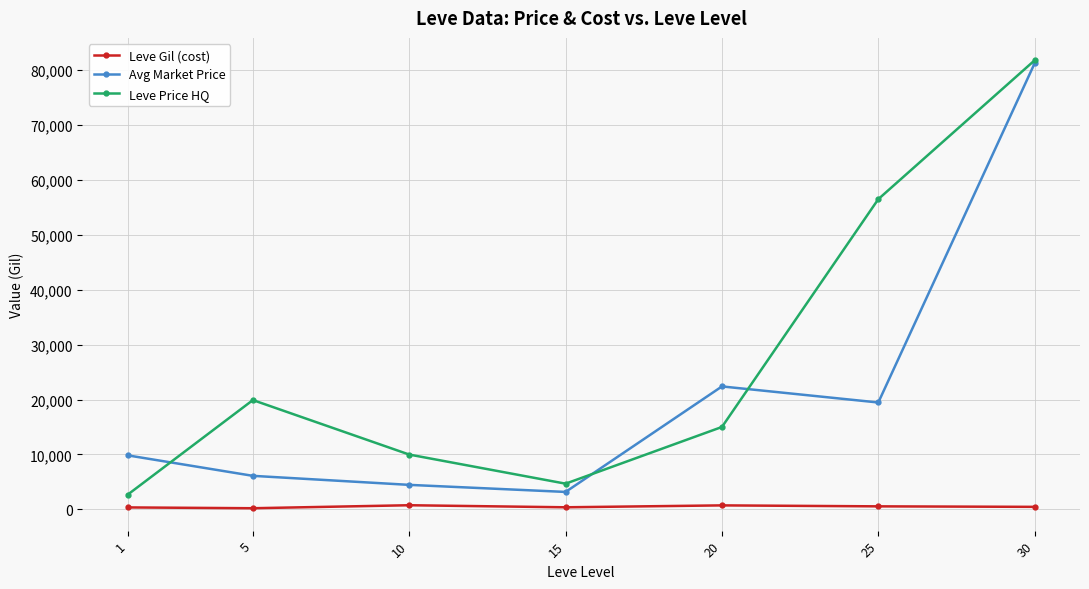

True or false: Avg Market Price has more than 0 interior local peaks.

True